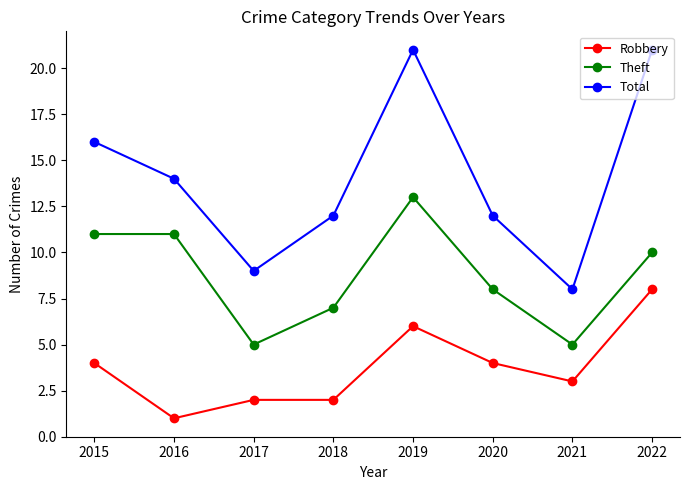

Where is the first local minimum for Robbery?

2016